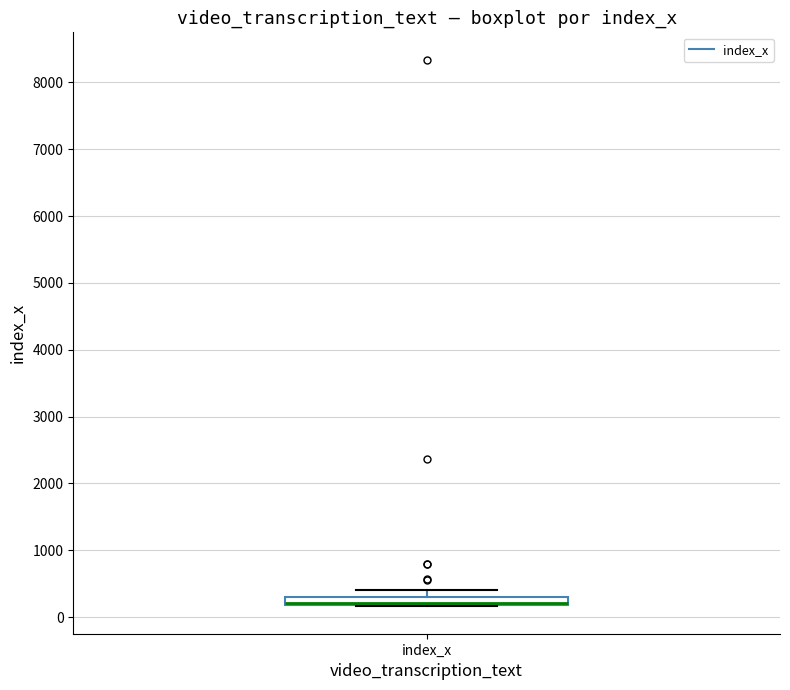

Where does the upper whisker of the box for index_x end on the y-axis? The values are not printed on the chart, so give them approximately, as read against the axis.

400